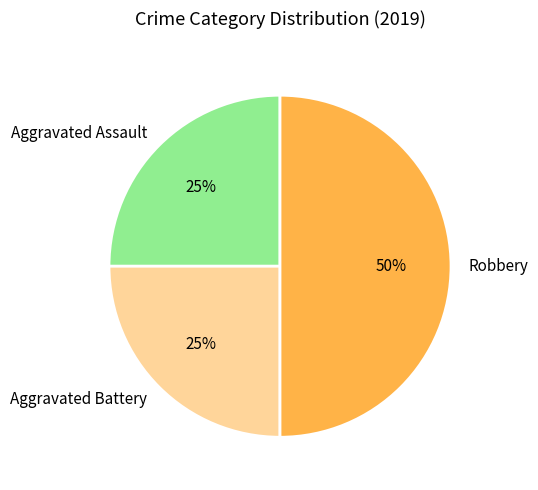

To the nearest percent, what is the average slice percentage?

33%